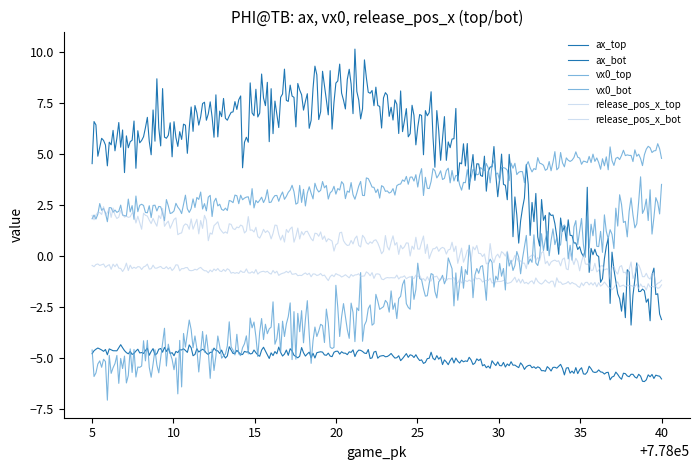

What is the value of the vx0_top point at the 3rd from the left?

2.0